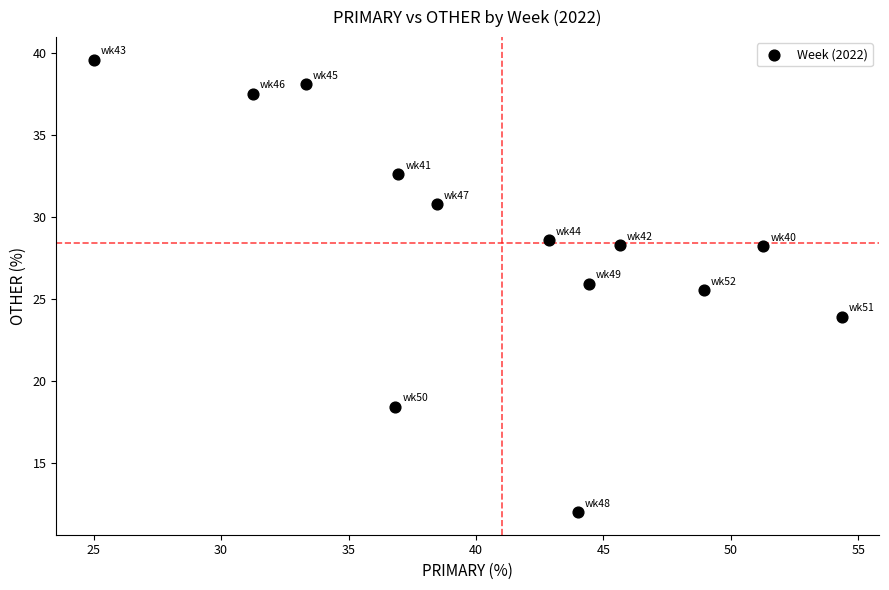

What is the range of X values (max minus min)?

29.3